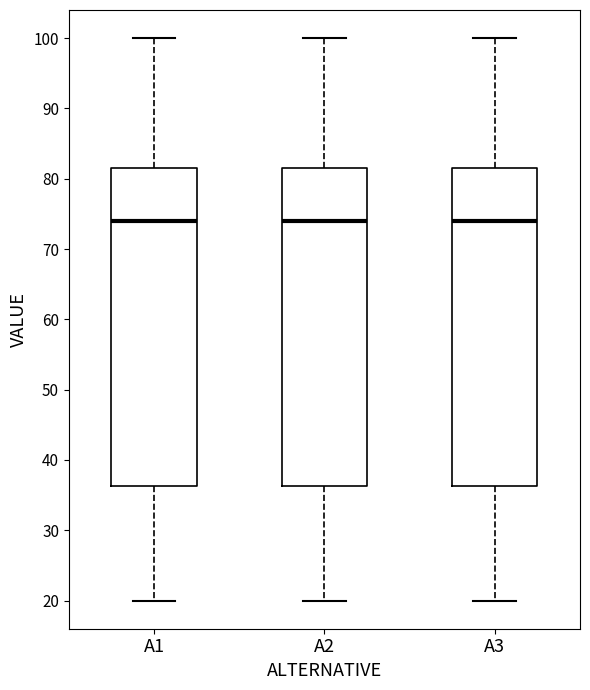

Reading left to right, read every box against the y-axis: the position of its median line, the range the box covers, and the ends of its whiskers. The values are not printed on the chart, so give them approximately, as read against the axis.

A1: median 74, box 36 to 82, whiskers 20 to 100
A2: median 74, box 36 to 82, whiskers 20 to 100
A3: median 74, box 36 to 82, whiskers 20 to 100